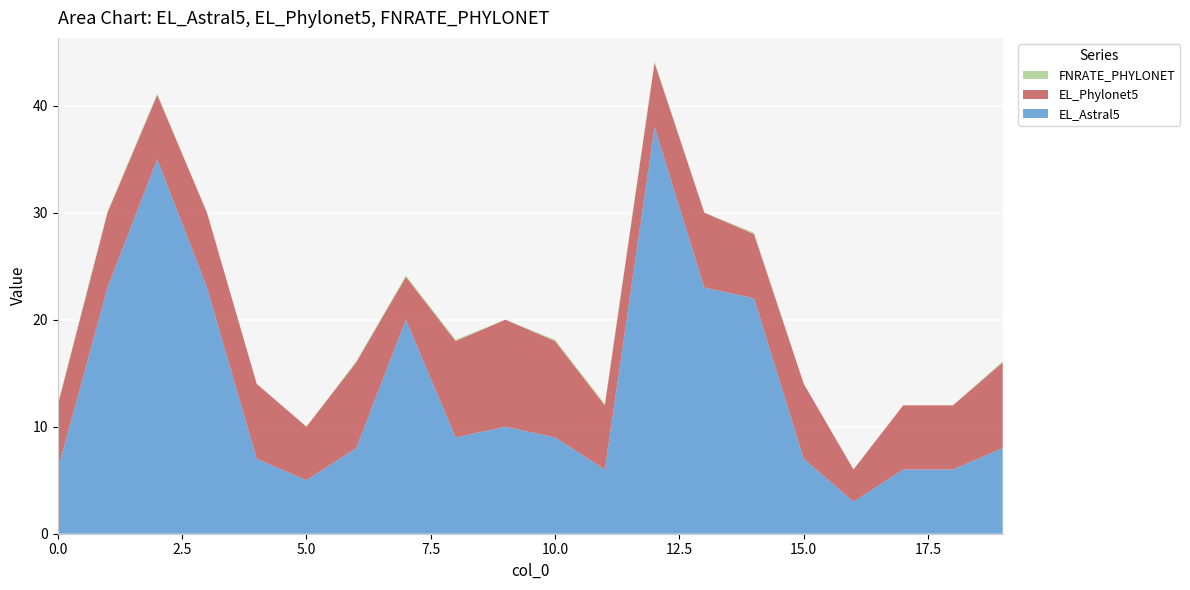

Reading left to right, list all the values displayed in this chart.

EL_Astral5: 0=6.0	1=23.0	2=35.0	3=23.0	4=7.0	5=5.0	6=8.0	7=20.0	8=9.0	9=10.0	10=9.0	11=6.0	12=38.0	13=23.0	14=22.0	15=7.0	16=3.0	17=6.0	18=6.0	19=8.0
EL_Phylonet5: 0=6.0	1=7.0	2=6.0	3=7.0	4=7.0	5=5.0	6=8.0	7=4.0	8=9.0	9=10.0	10=9.0	11=6.0	12=6.0	13=7.0	14=6.0	15=7.0	16=3.0	17=6.0	18=6.0	19=8.0
FNRATE_PHYLONET: 0=0.1	1=0.1	2=0.1	3=0.0	4=0.0	5=0.0	6=0.1	7=0.1	8=0.1	9=0.0	10=0.1	11=0.1	12=0.1	13=0.0	14=0.1	15=0.0	16=0.0	17=0.0	18=0.0	19=0.1